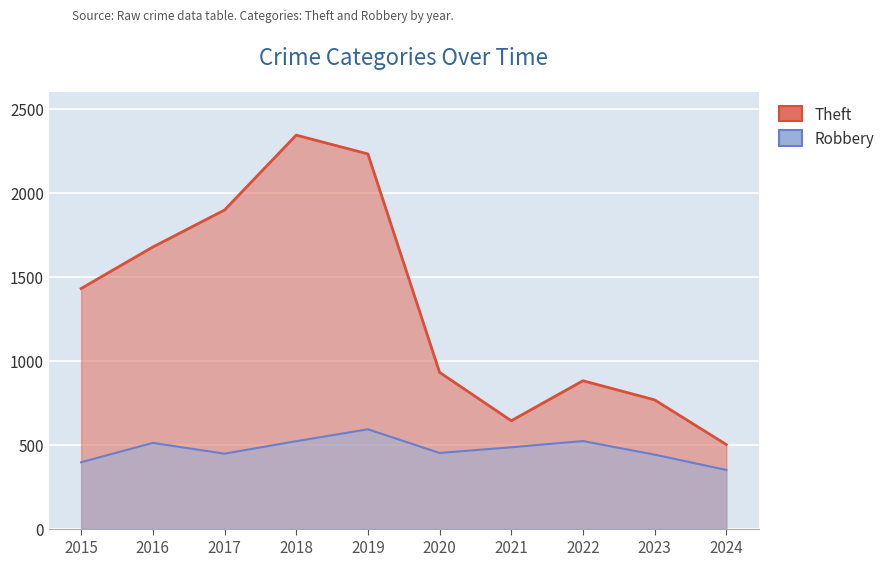

What is the difference between the second highest and minimum values in the Robbery series?

172